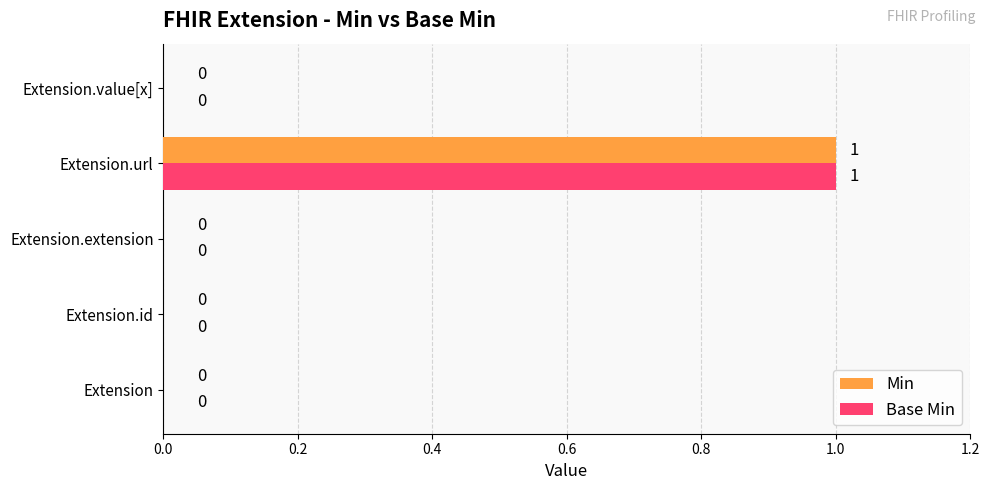

Which category has the highest value in the Base Min series?

Extension.url